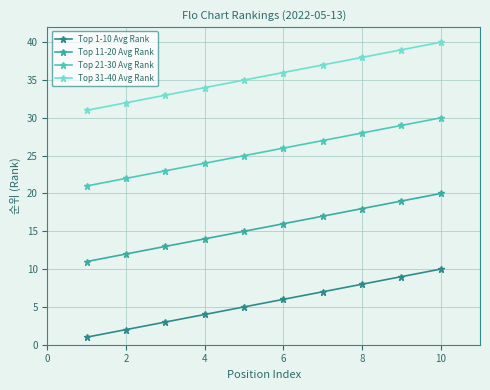

What are all the series names shown in the legend?

Top 1-10 Avg Rank, Top 11-20 Avg Rank, Top 21-30 Avg Rank, Top 31-40 Avg Rank